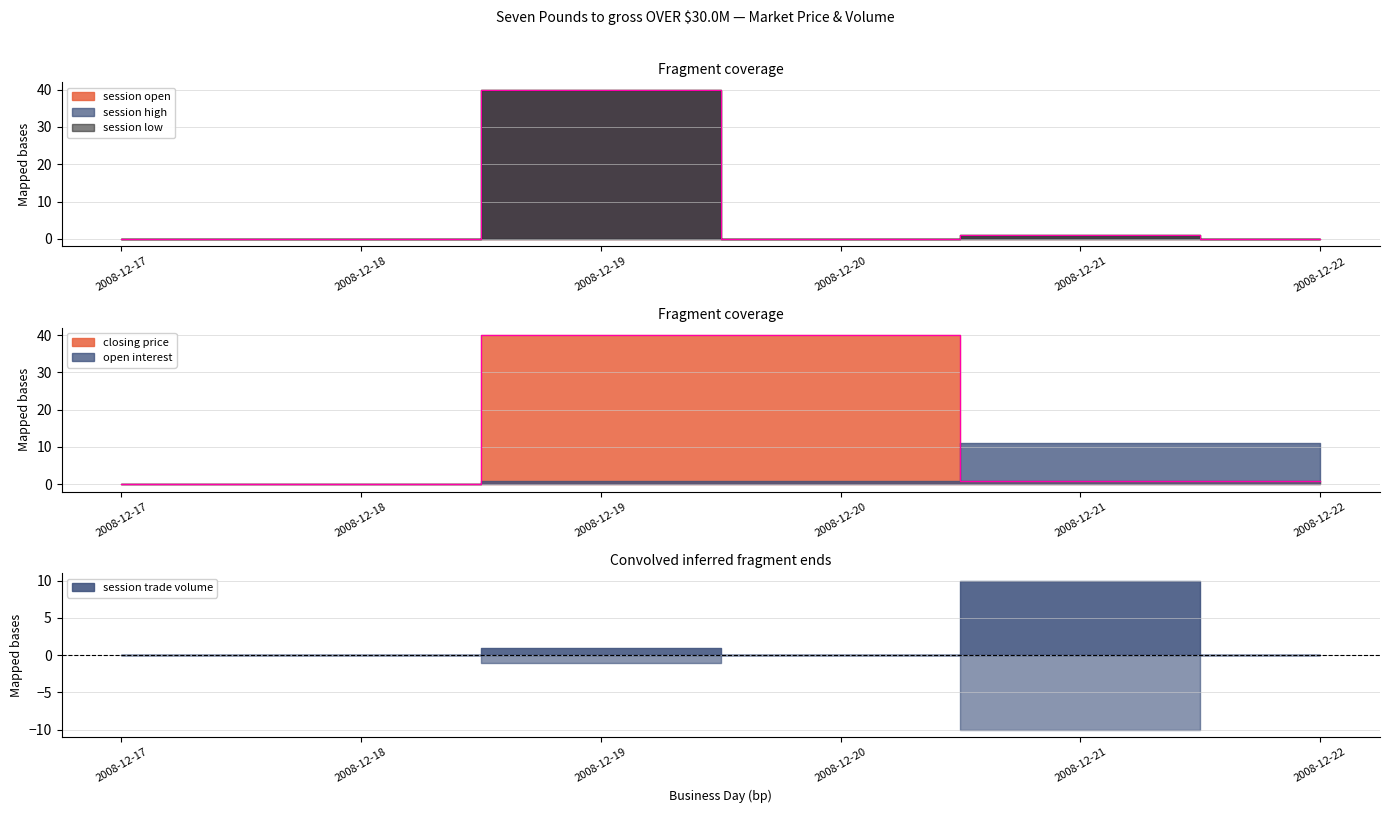

Which series ends up on top after the final intersection of open interest and closing price?

open interest